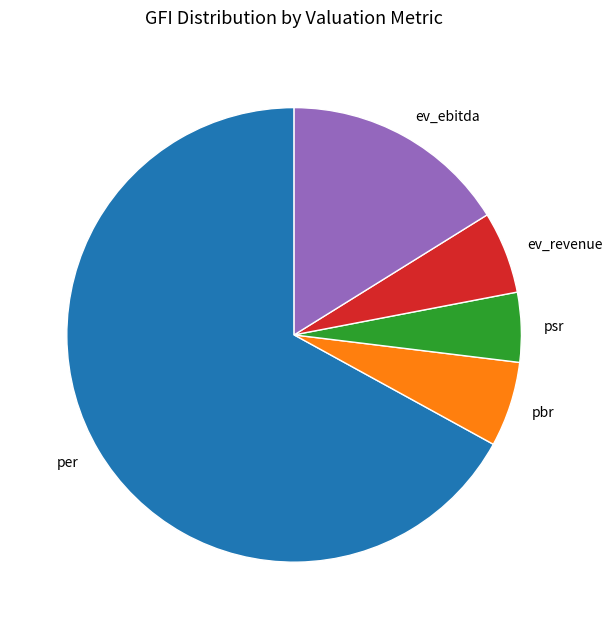

Between ev_revenue and ev_ebitda, which is larger?

ev_ebitda